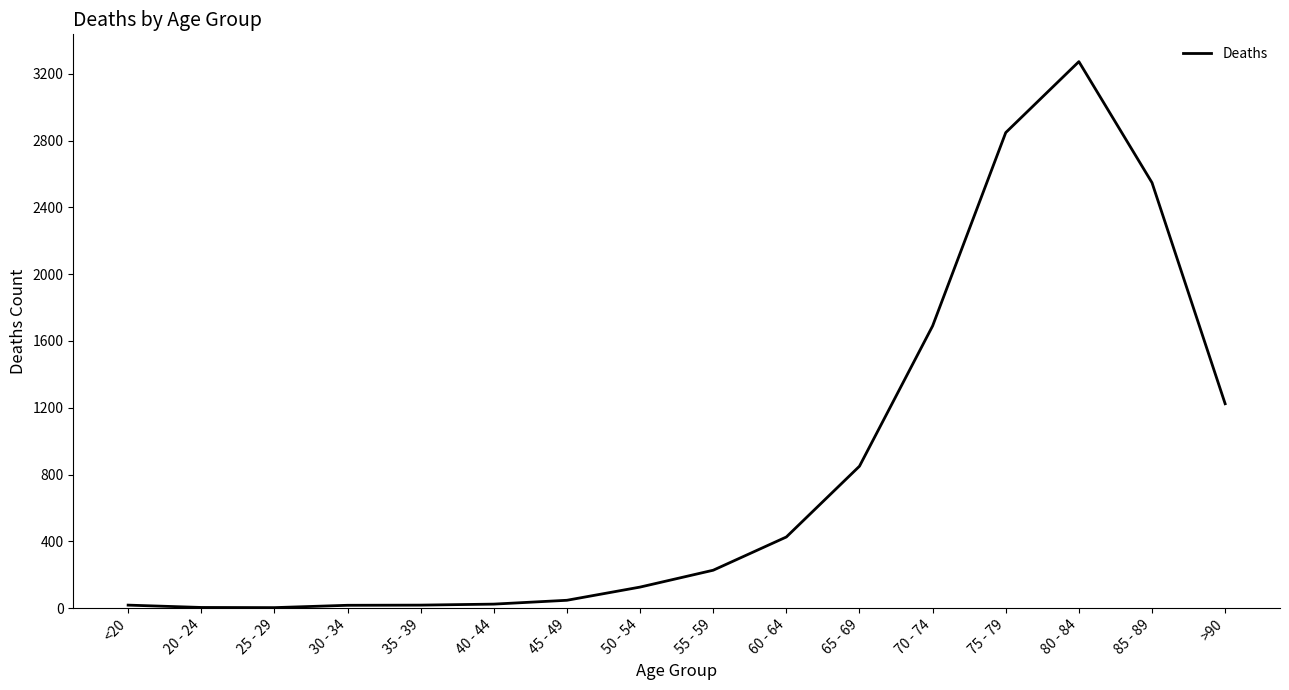

At which label is the value closest to 1638?

70 - 74